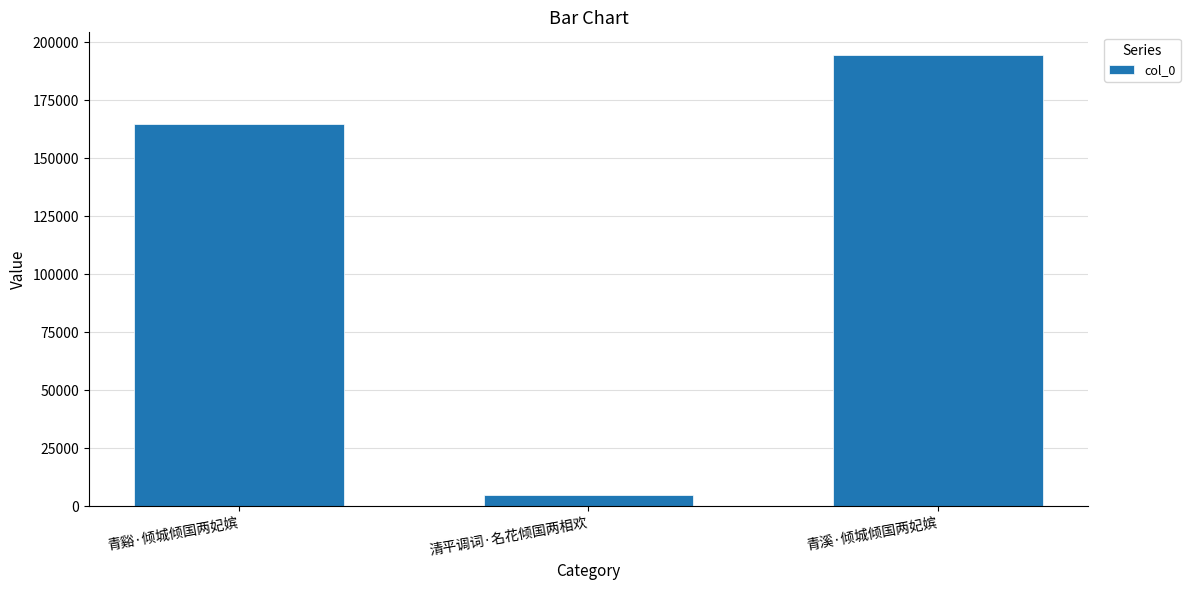

What position from the right is 清平调词·名花倾国两相欢?

2